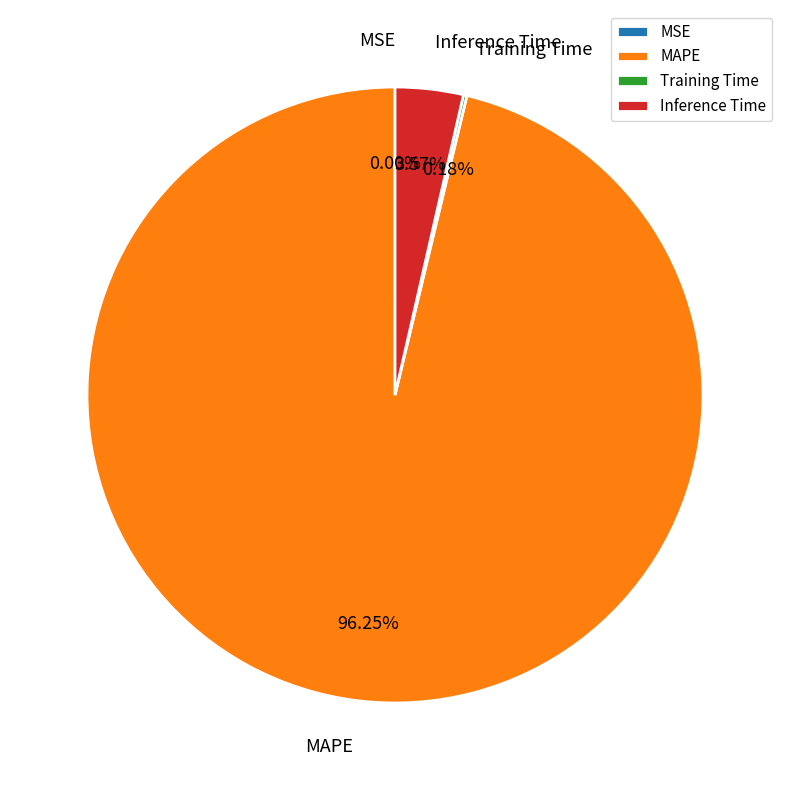

What percentage is the MAPE slice, to the nearest percent?

96%